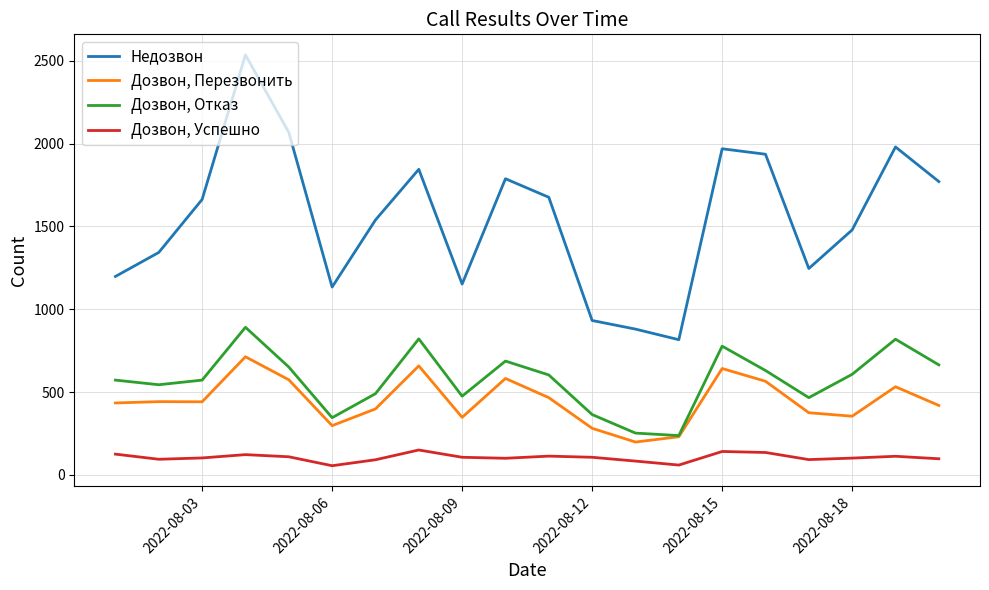

Which series has the widest spread of values?

Недозвон